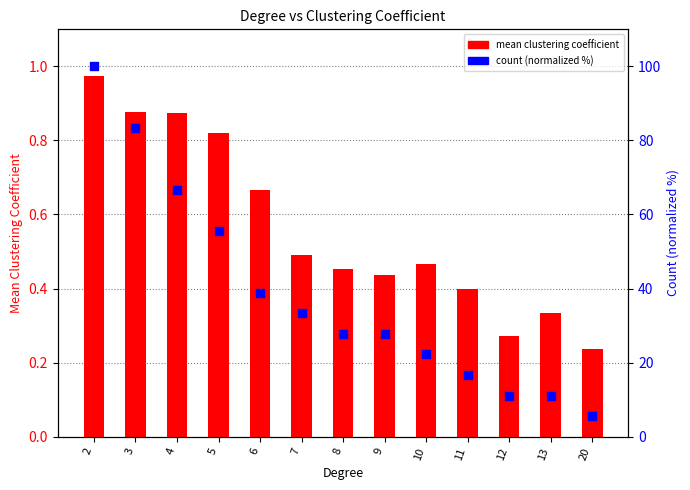

At how many categories does at least one series exceed 23?

8